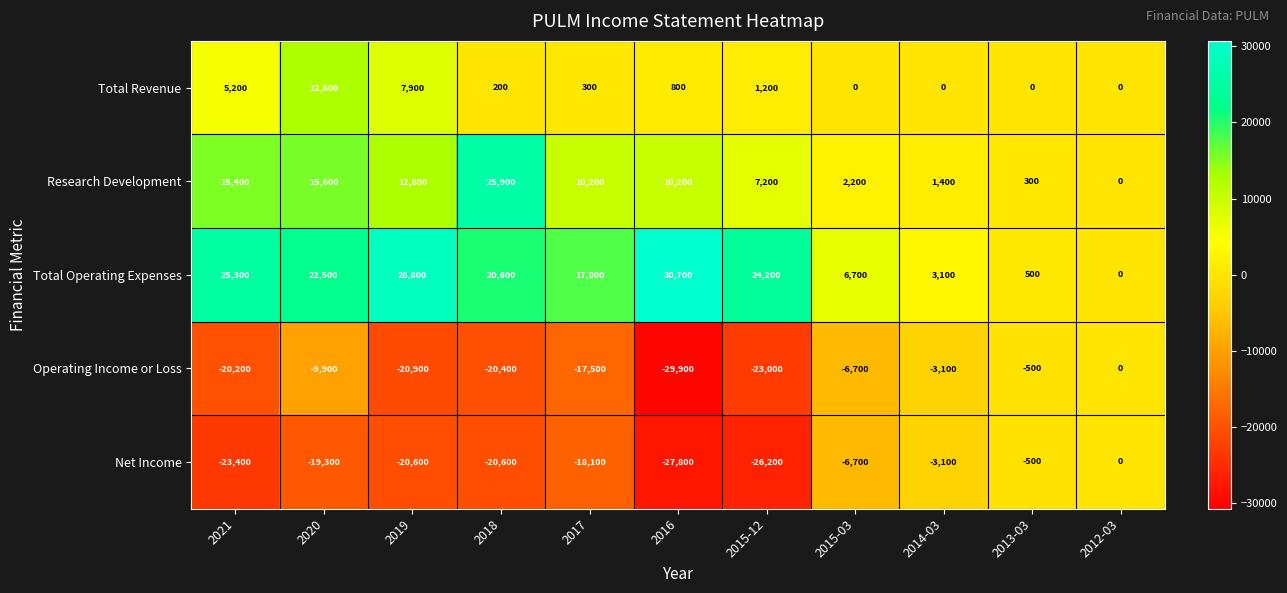

What is the maximum value shown in the chart?

30700